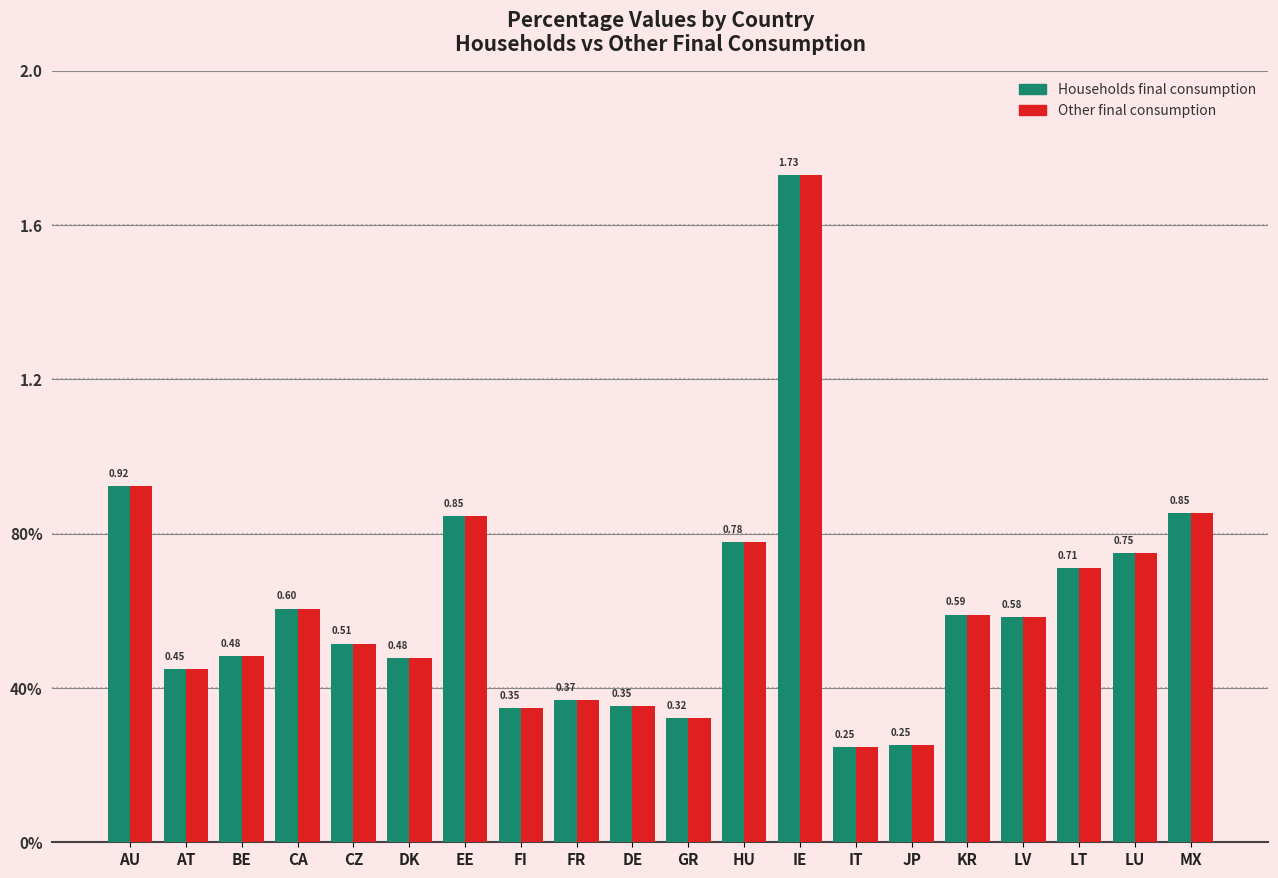

At FR, list the series in order from largest to smallest.

Households final consumption, Other final consumption